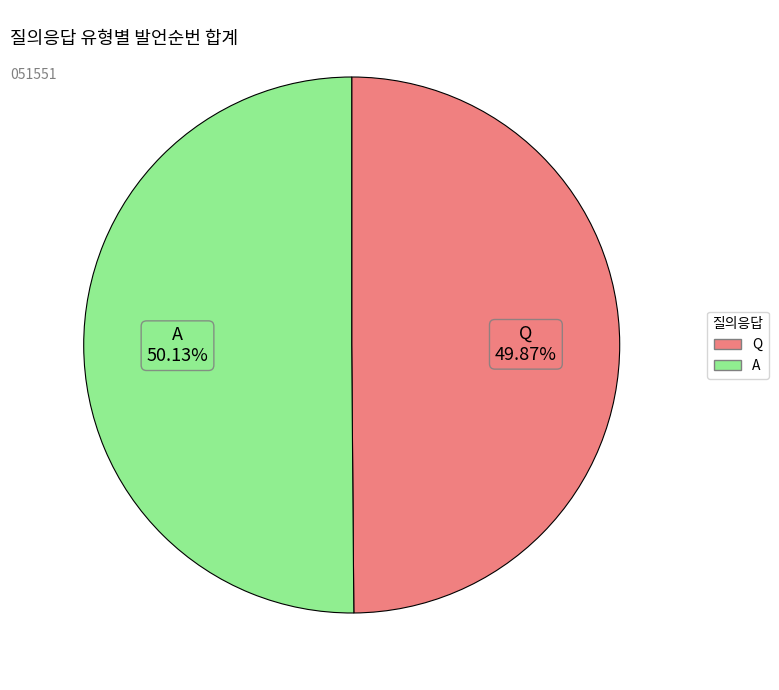

Combined, do Q and A account for over 50%?

Yes